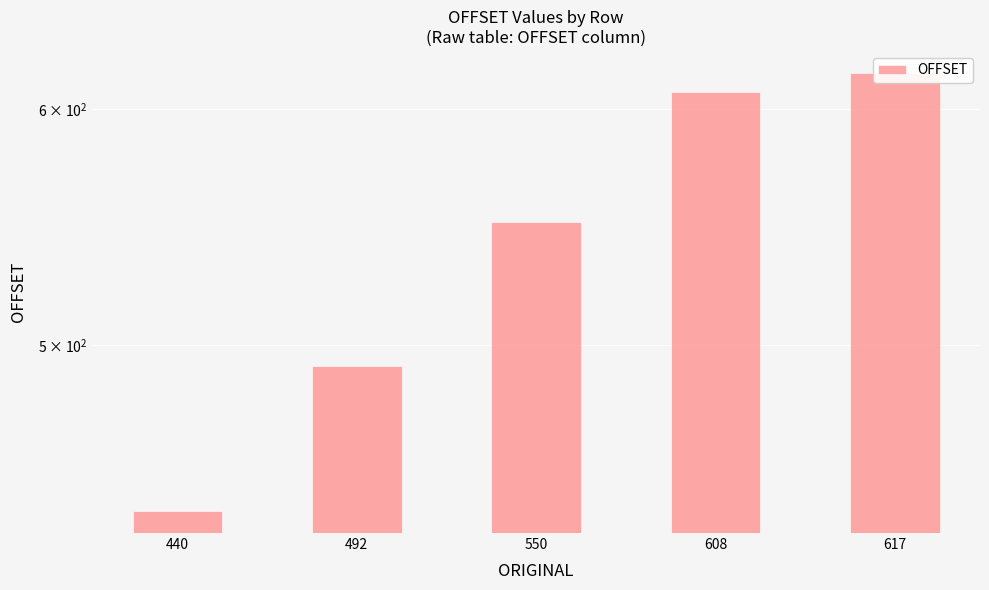

Is it true that the value at 440 is 664?

False